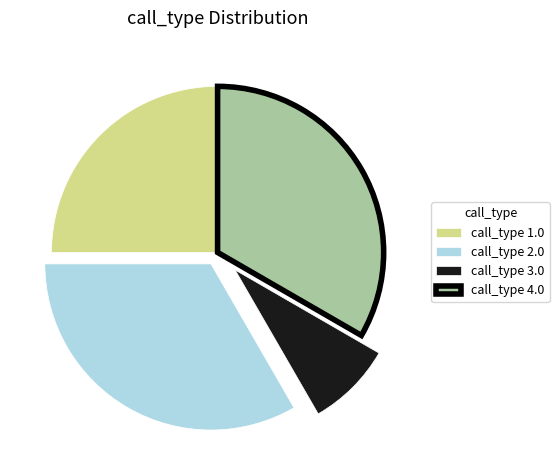

How many slices are in this pie chart?

4